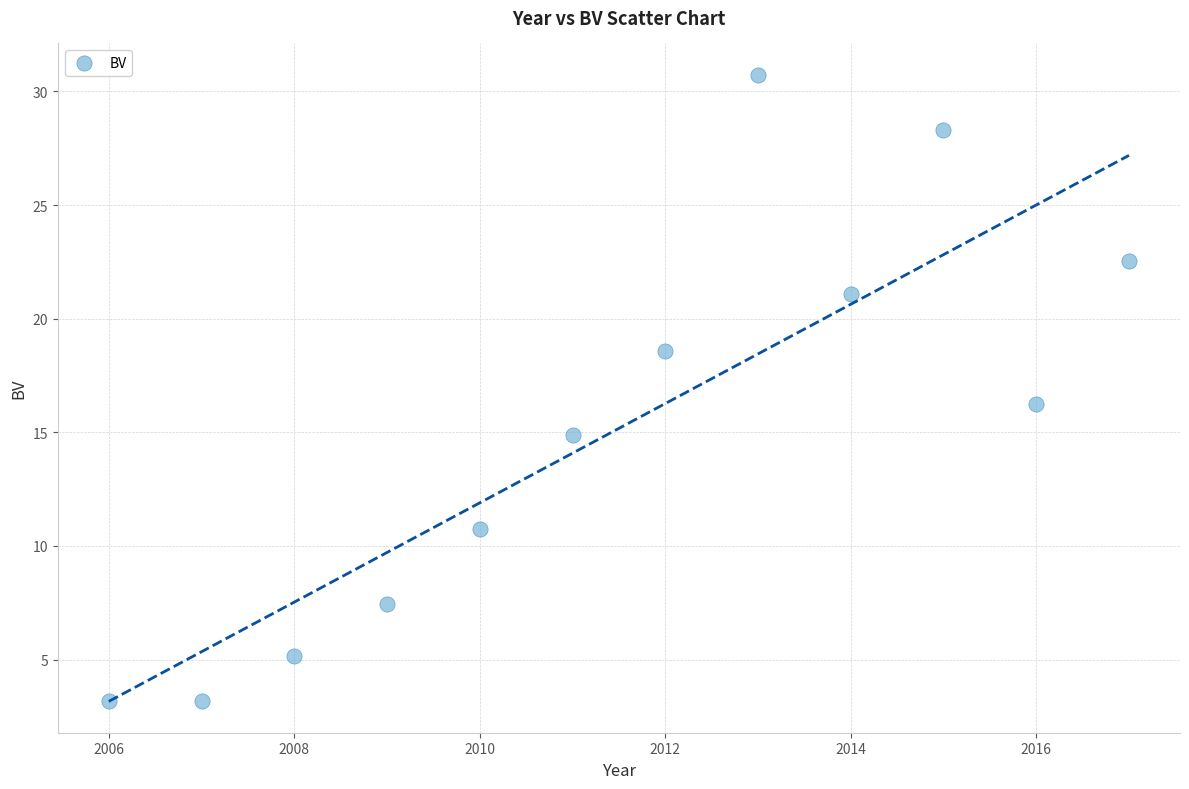

What is the range of X values (max minus min)?

11.0